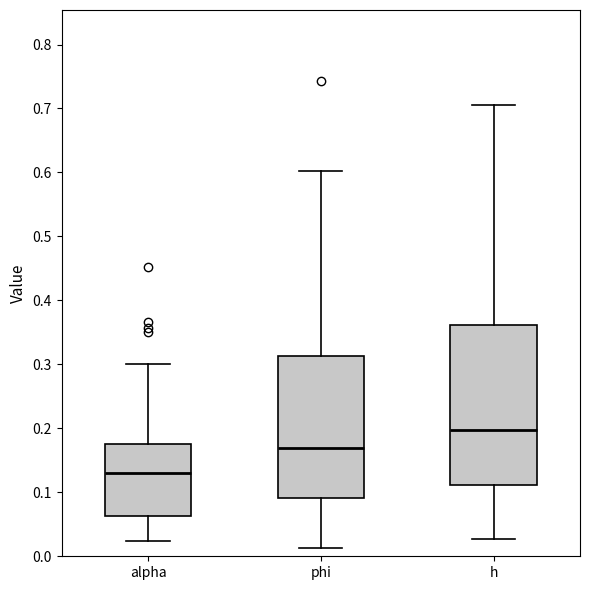

Reading left to right, transcribe this box plot: for each box, give where its median line is, the range the box spans, and where its two whiskers end, as read against the y-axis. The values are not printed on the chart, so give them approximately, as read against the axis.

alpha: median 0.13, box 0.06 to 0.18, whiskers 0.02 to 0.30
phi: median 0.17, box 0.09 to 0.31, whiskers 0.01 to 0.60
h: median 0.20, box 0.11 to 0.36, whiskers 0.03 to 0.71